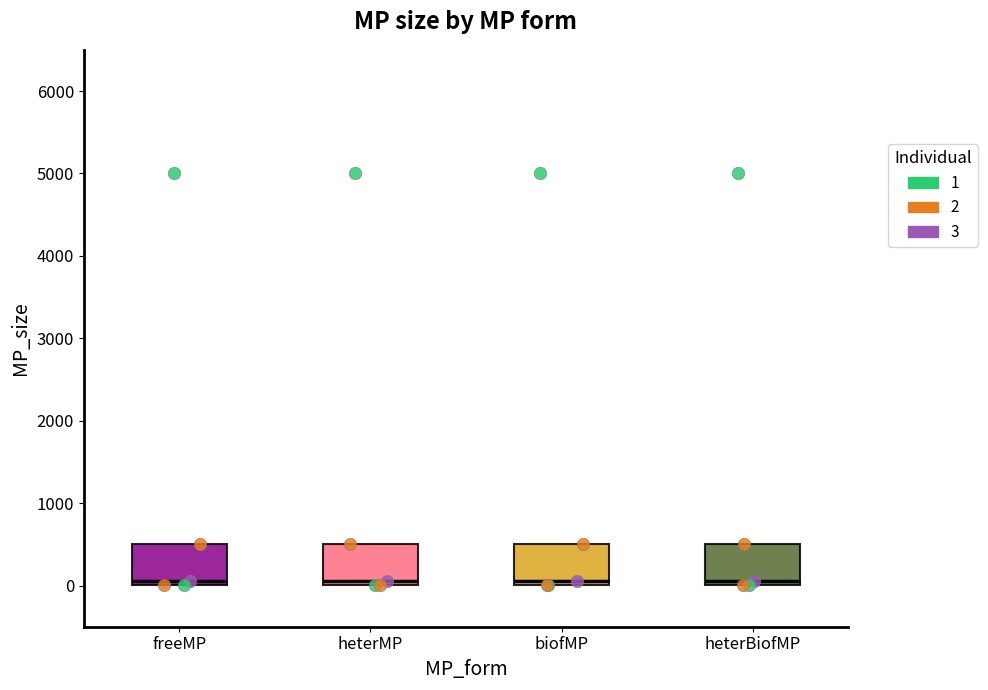

Reading left to right, transcribe this box plot: for each box, give where its median line is, the range the box spans, and where its two whiskers end, as read against the y-axis. The values are not printed on the chart, so give them approximately, as read against the axis.

freeMP: median 100, box 0 to 500, whiskers 0 to 500
heterMP: median 100, box 0 to 500, whiskers 0 to 500
biofMP: median 100, box 0 to 500, whiskers 0 to 500
heterBiofMP: median 100, box 0 to 500, whiskers 0 to 500